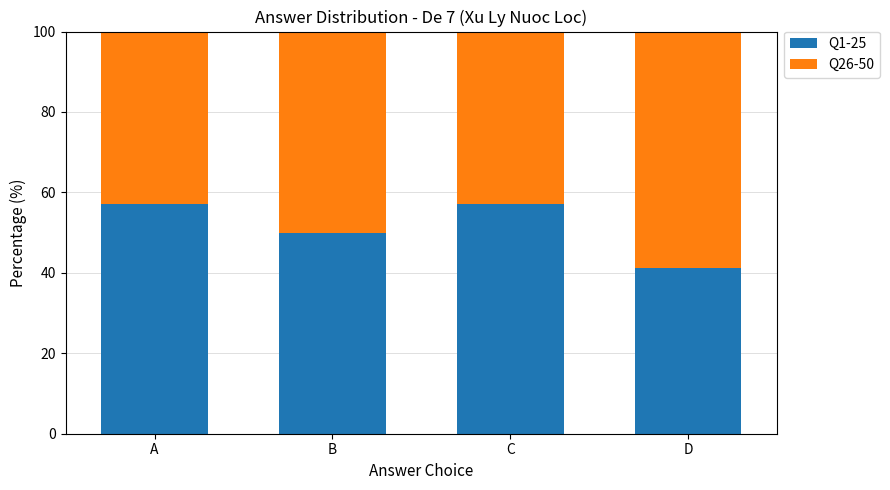

What is the value of the Q1-25 bar at the 1st from the left?

57.1